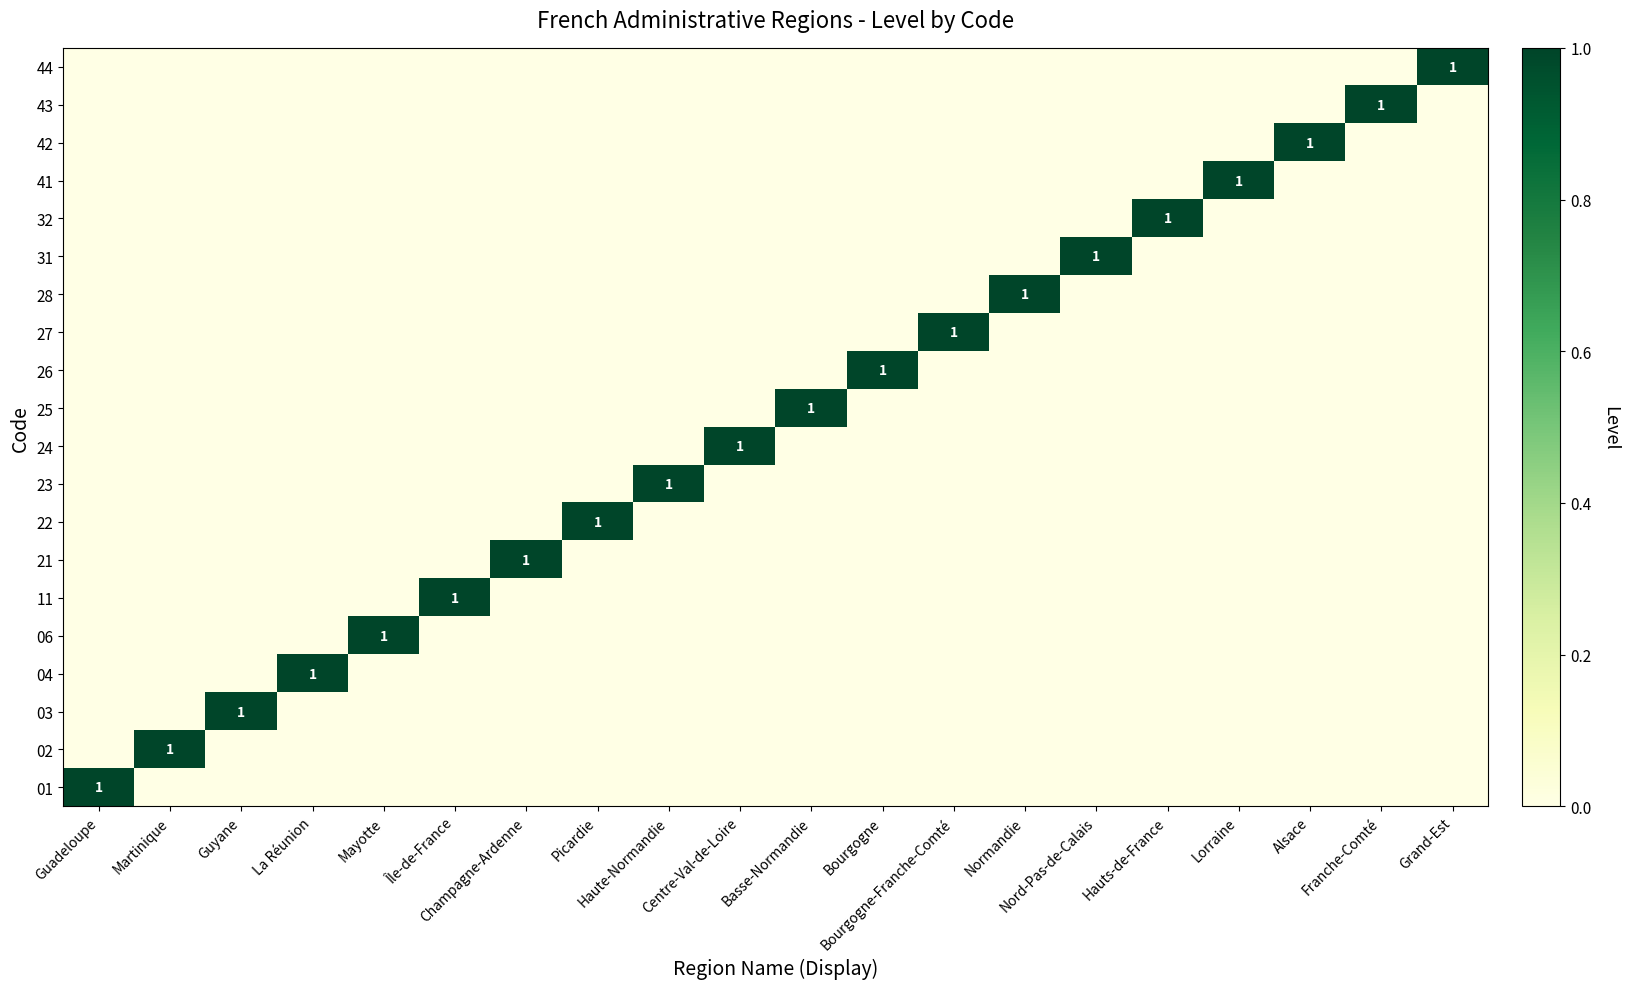

Is the value of 06 at Île-de-France greater than the value of 31 at Bourgogne?

No